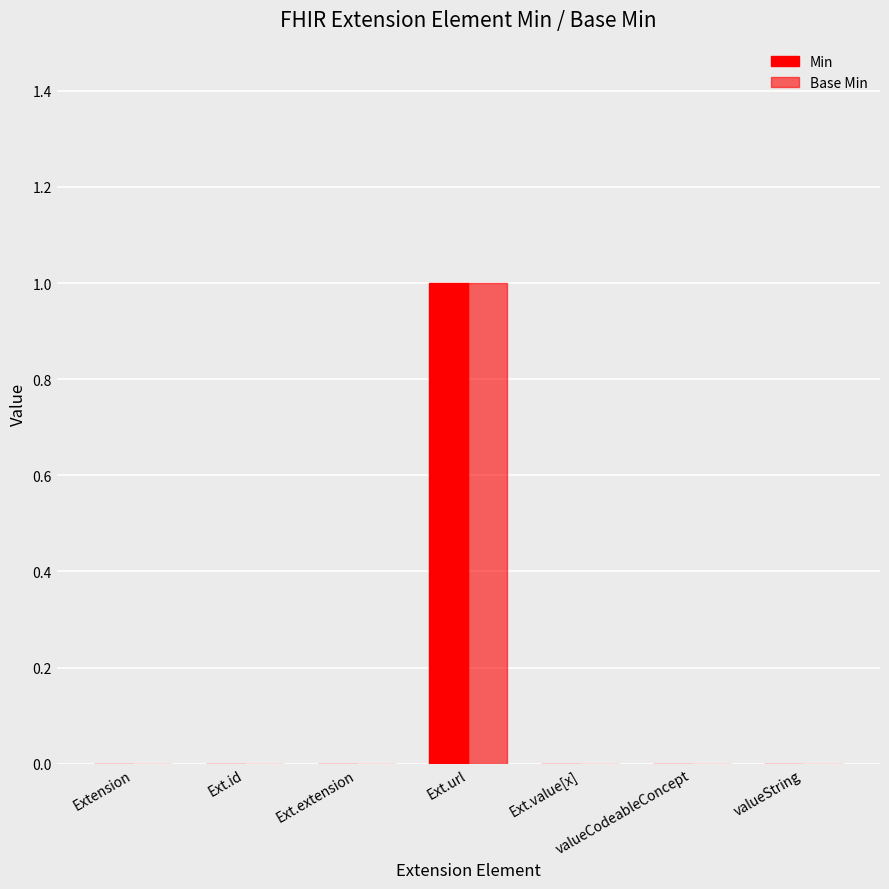

Does the chart contain stacked bars?

No